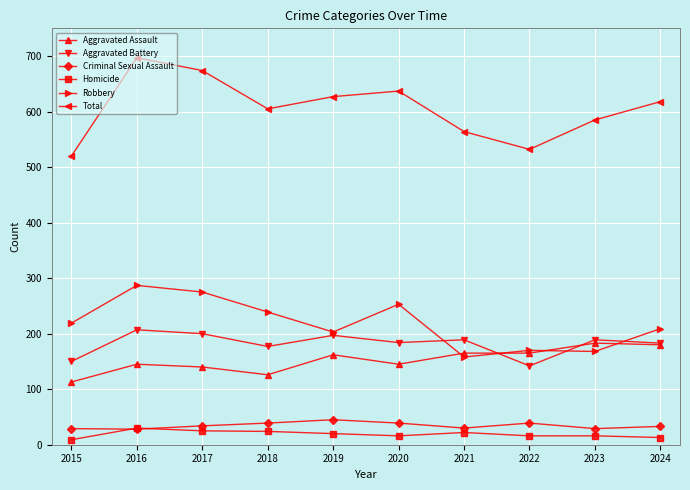

What is the total value across all series at 2016?

1394